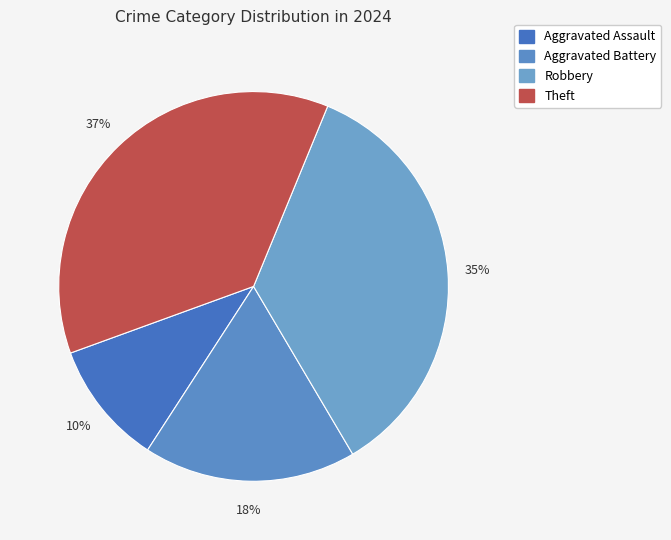

Is there a majority slice in this chart?

No